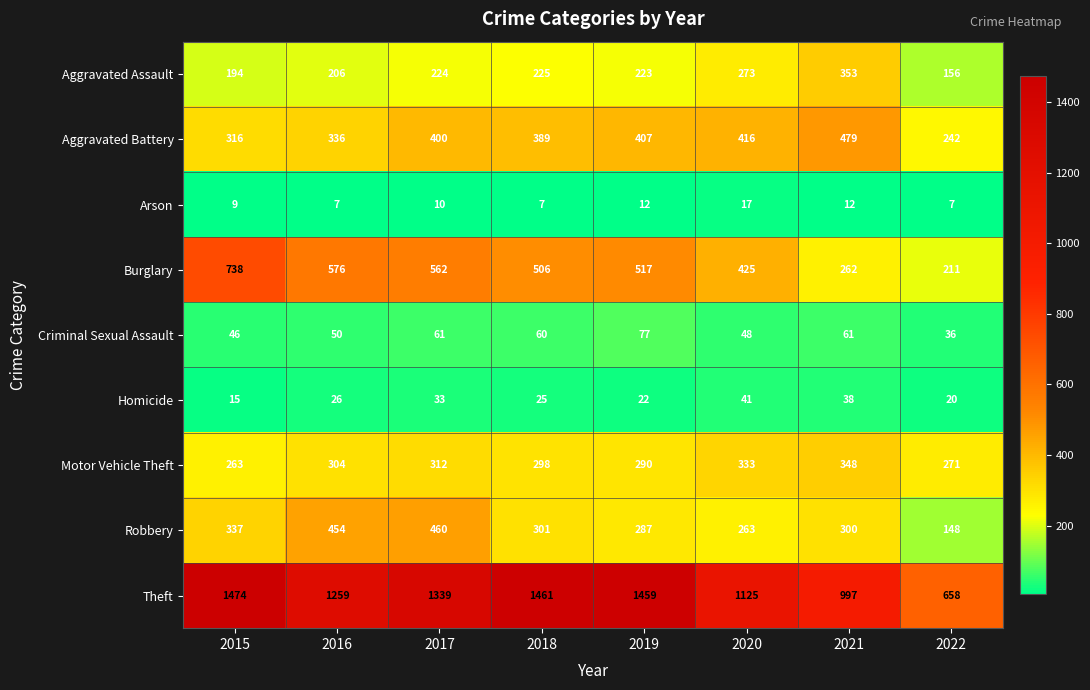

At which category does the chart reach its peak across all series?

2015